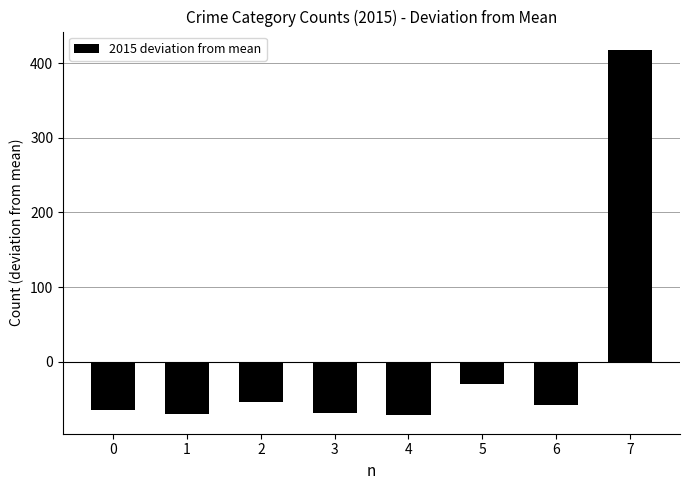

What is the value of the 7th bar from the left?

-58